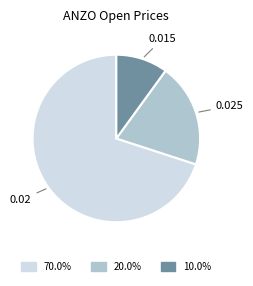

How many slices are in this pie chart?

3